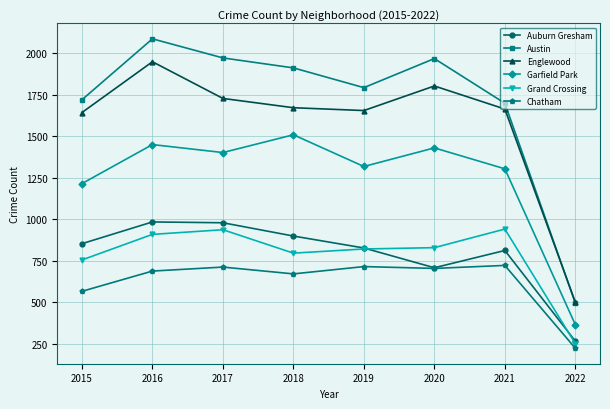

What is the sum of all Austin values?

13638